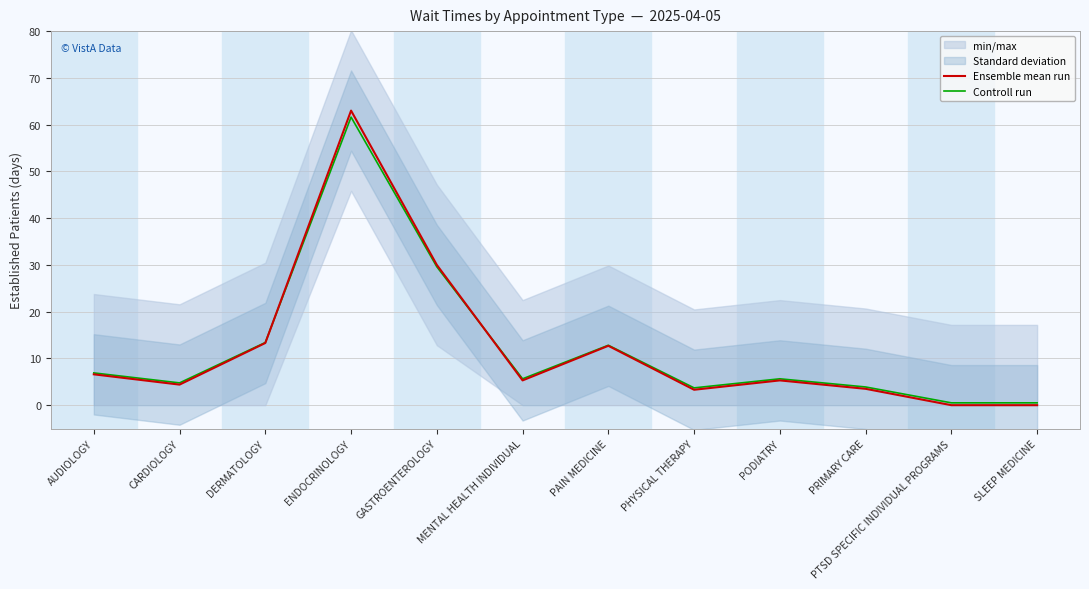

What is the total value across all series at SLEEP MEDICINE?

0.5